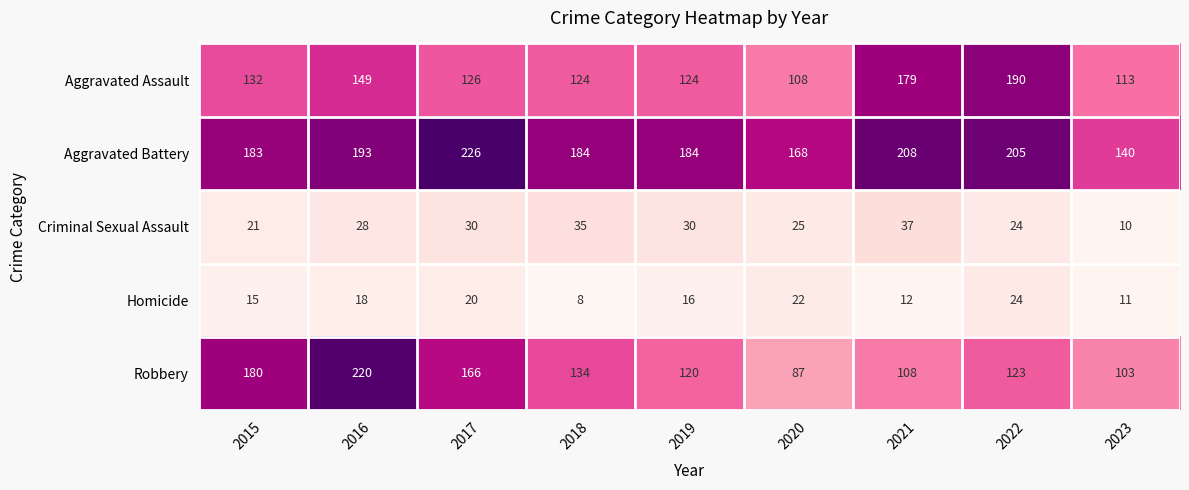

Read the Aggravated Assault value at 2016.

149